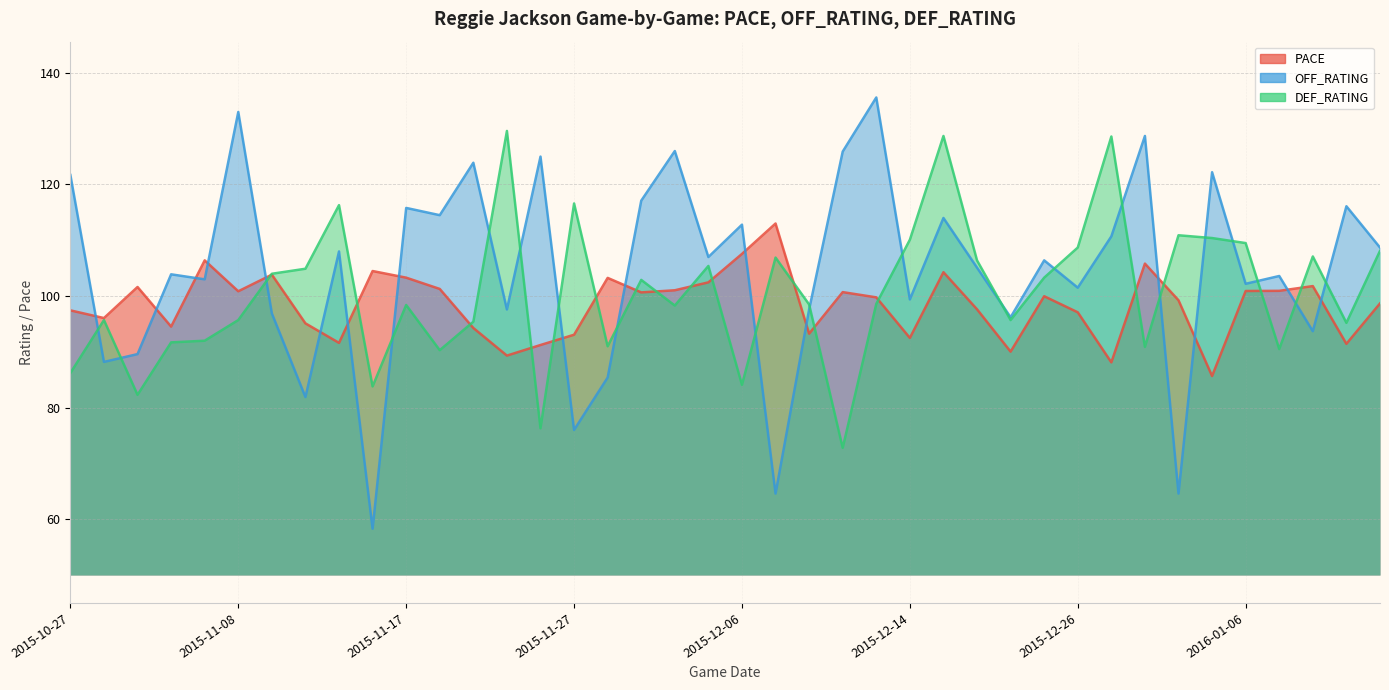

How many values in the OFF_RATING series exceed 106?

20